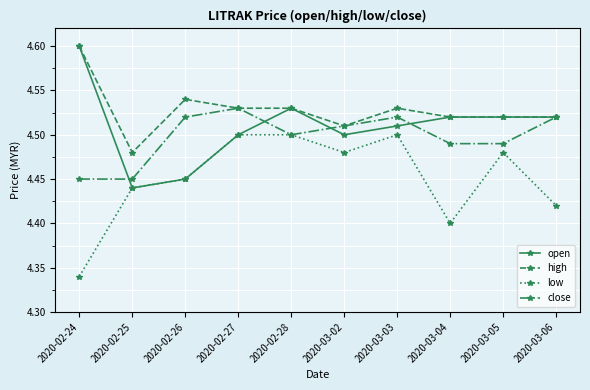

Is it true that low equals 4.5 at 2020-03-05?

True